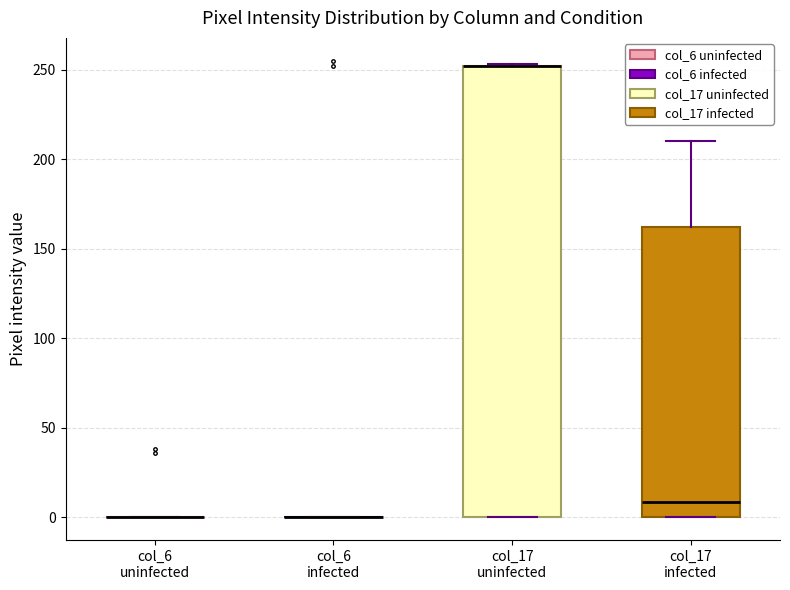

Where does the median line of the box for col_17 infected sit on the y-axis? The values are not printed on the chart, so give them approximately, as read against the axis.

10